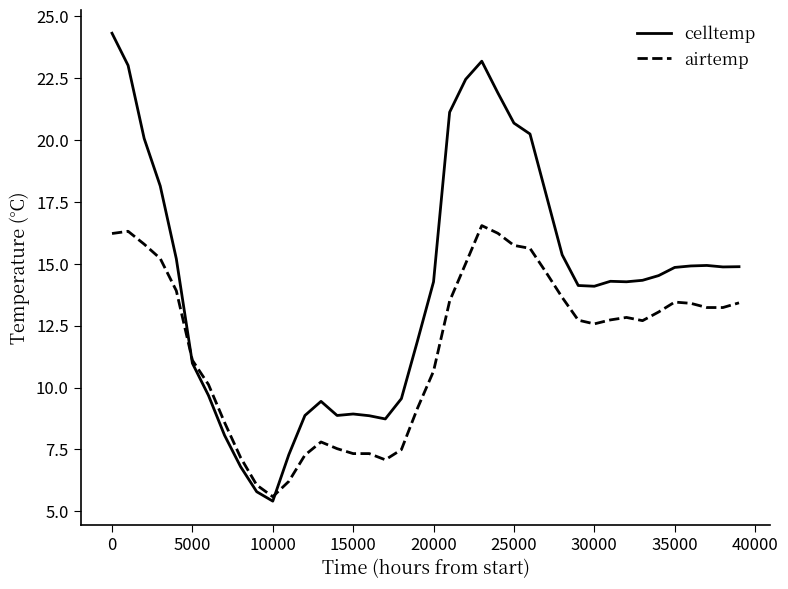

What is the smallest value displayed?

5.4